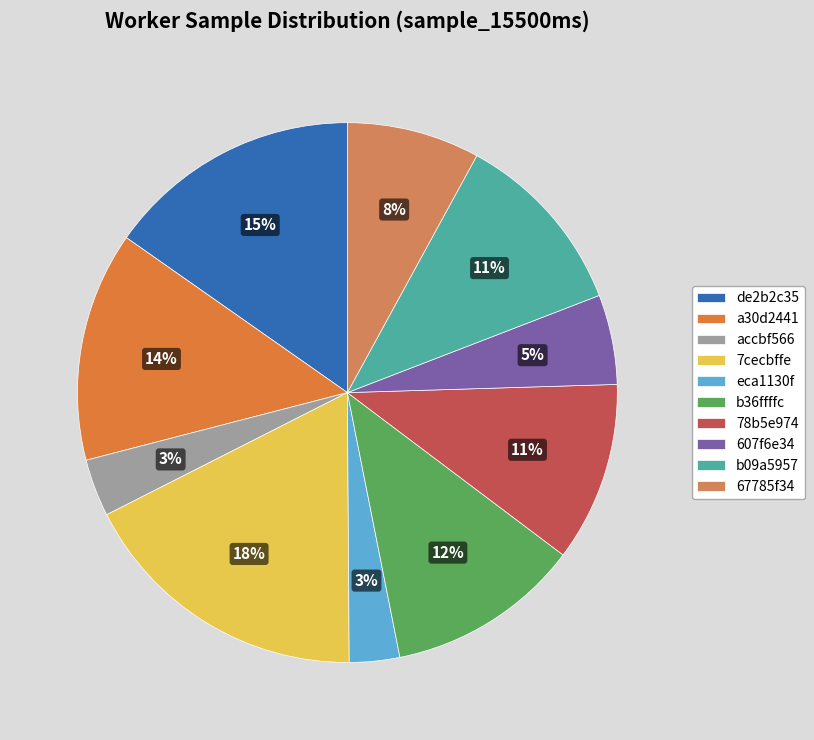

How many slices are in this pie chart?

10